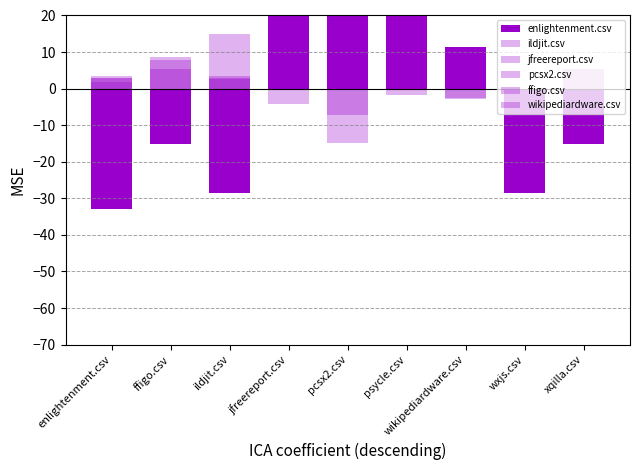

Does the chart contain stacked bars?

No